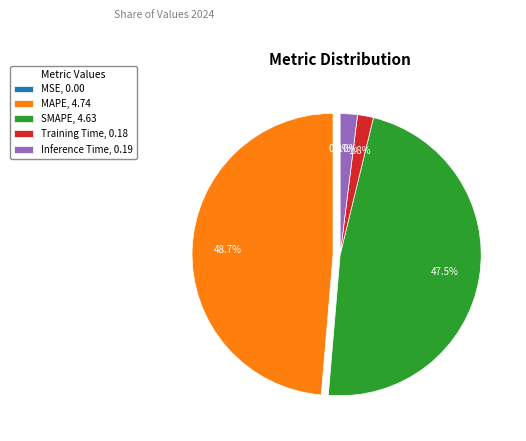

How much of the chart is everything except SMAPE?

52.5%